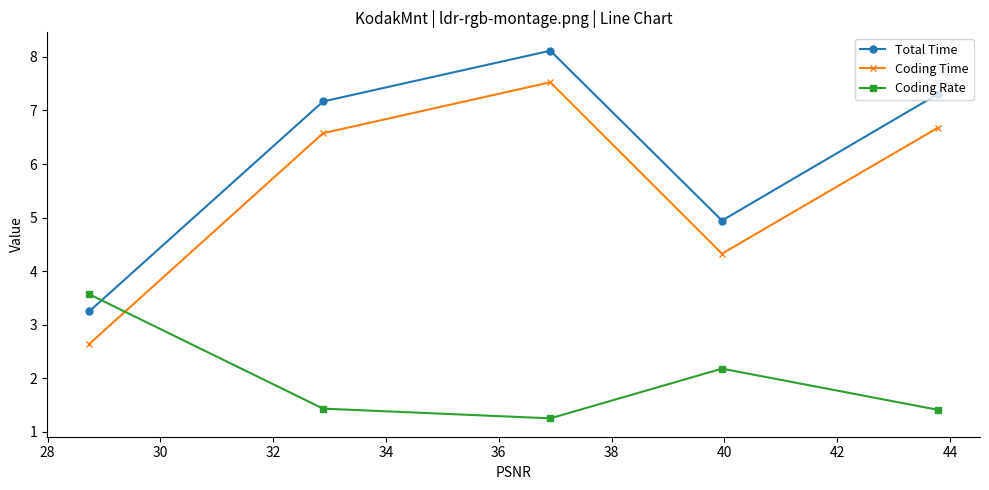

How many lines are shown in the chart?

3